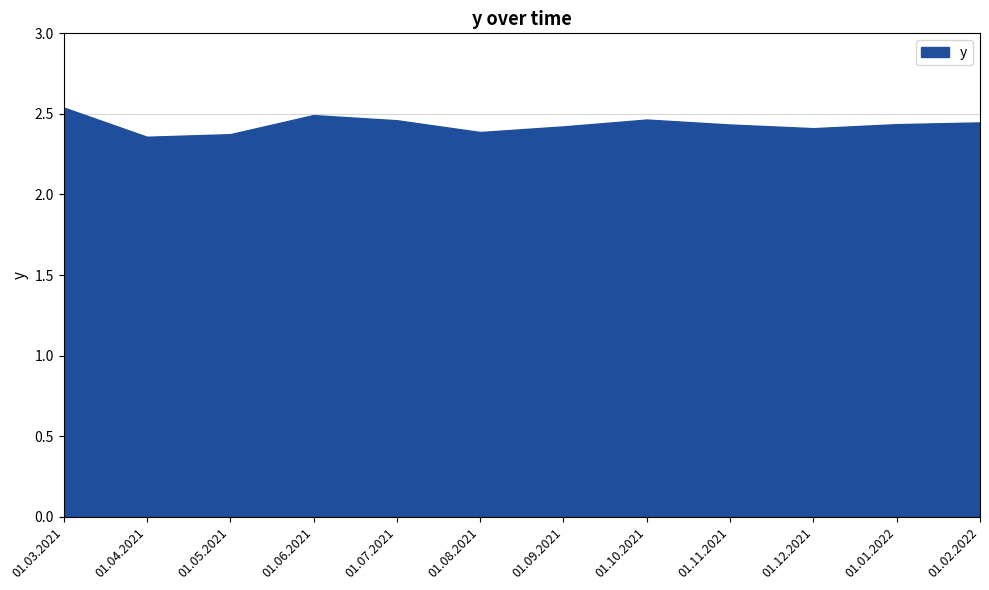

How many lines are shown in the chart?

1